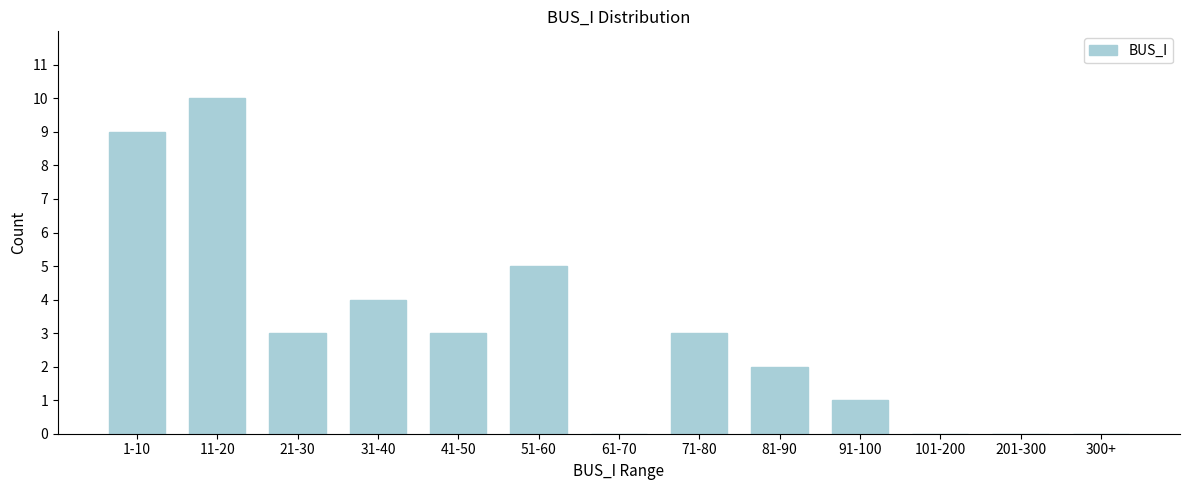

Reading right to left, list all the values displayed in this chart.

300+=0	201-300=0	101-200=0	91-100=1	81-90=2	71-80=3	61-70=0	51-60=5	41-50=3	31-40=4	21-30=3	11-20=10	1-10=9